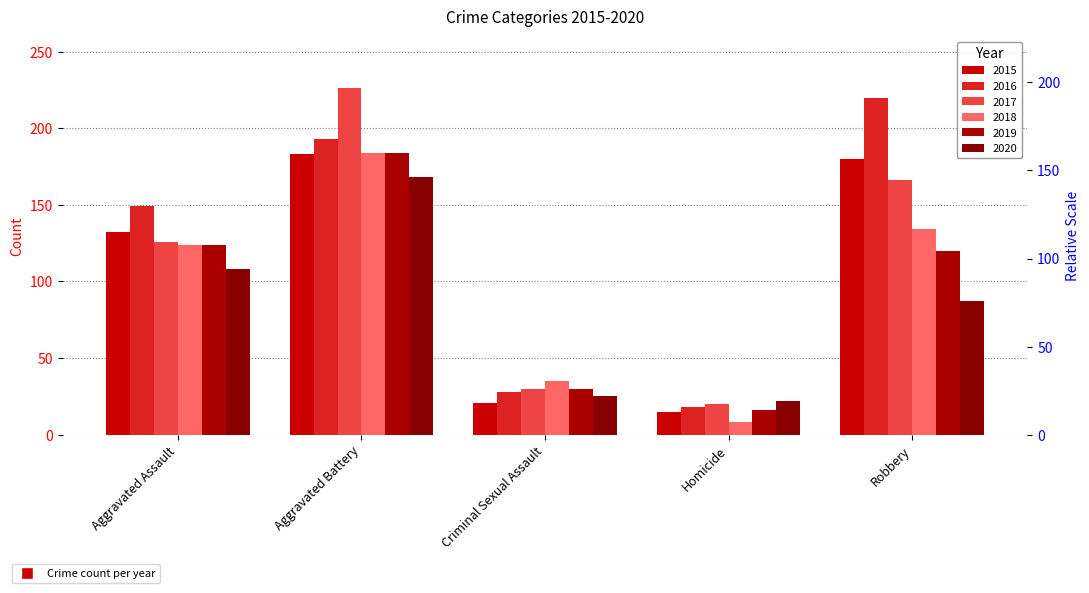

What is the label of the 3rd bar from the left?

Criminal Sexual Assault